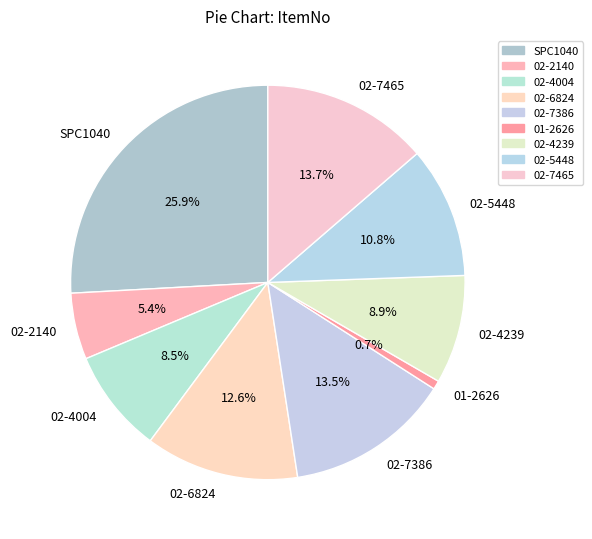

Approximately how many times larger is the value at 01-2626 compared to 02-4004?

0.1